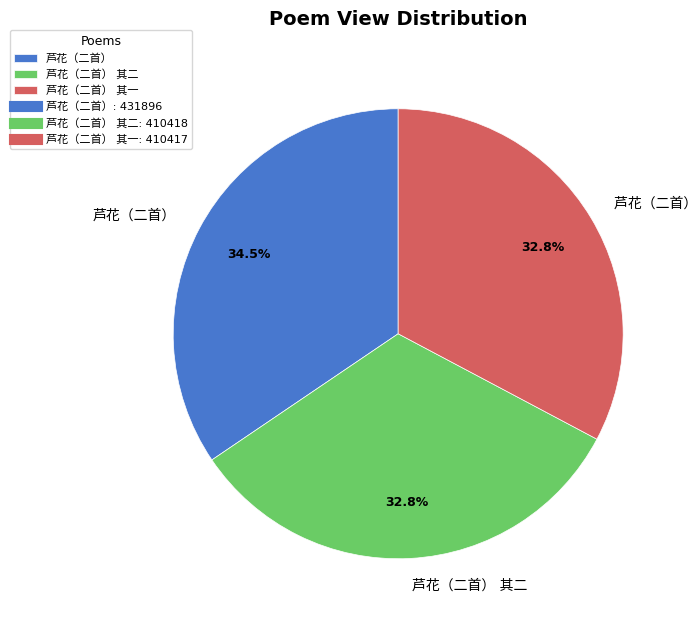

Is there a majority slice in this chart?

No